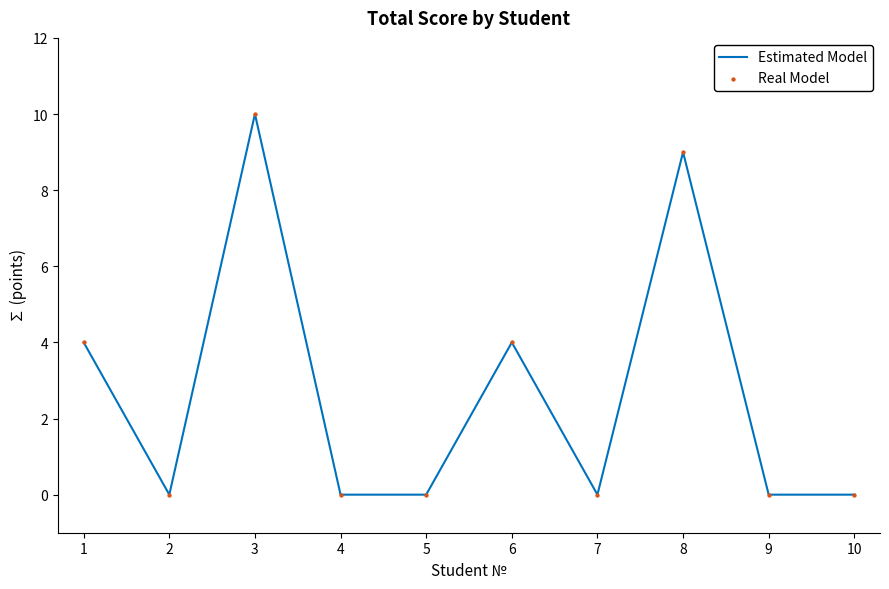

What is the greatest value displayed?

10